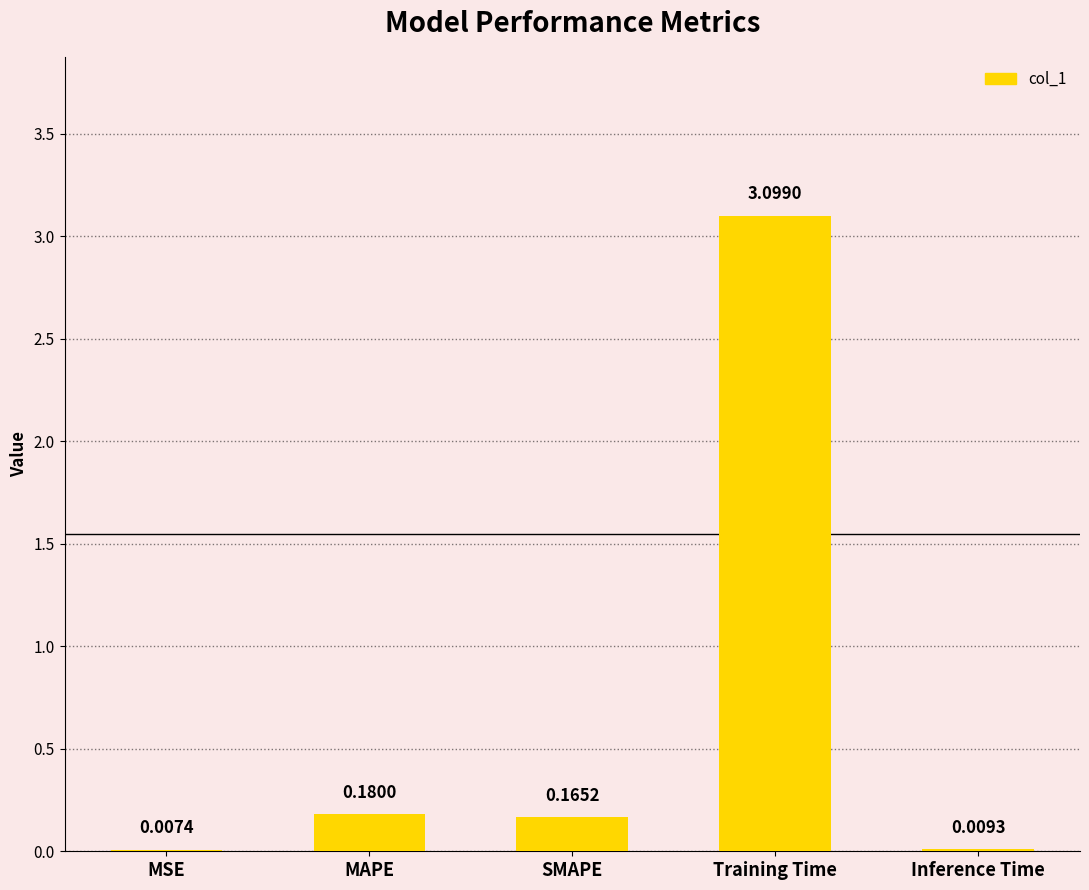

What is the sum of all values?

3.5